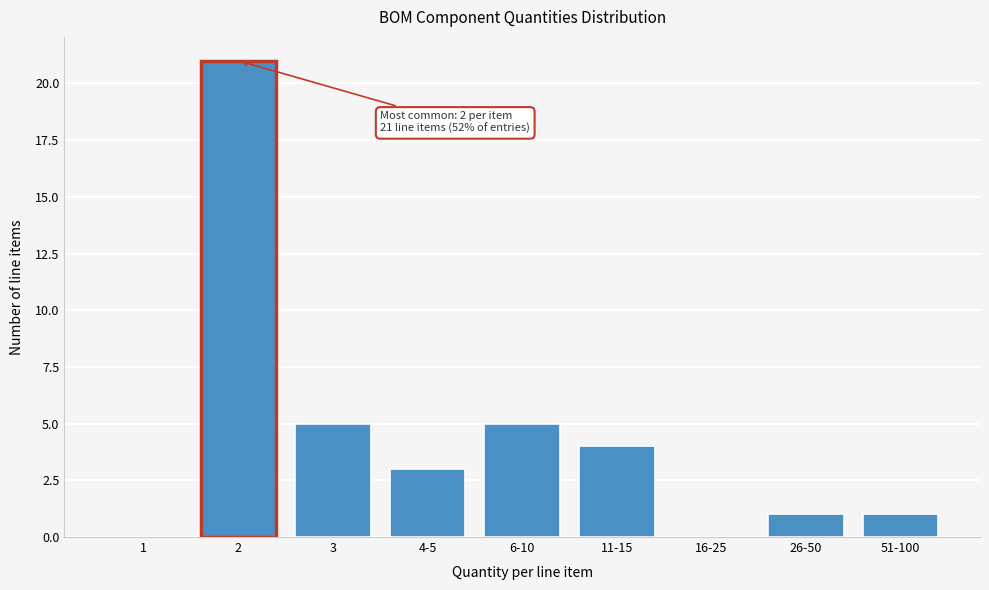

Reading left to right, list all the values displayed in this chart.

1=0	2=21	3=5	4-5=3	6-10=5	11-15=4	16-25=0	26-50=1	51-100=1